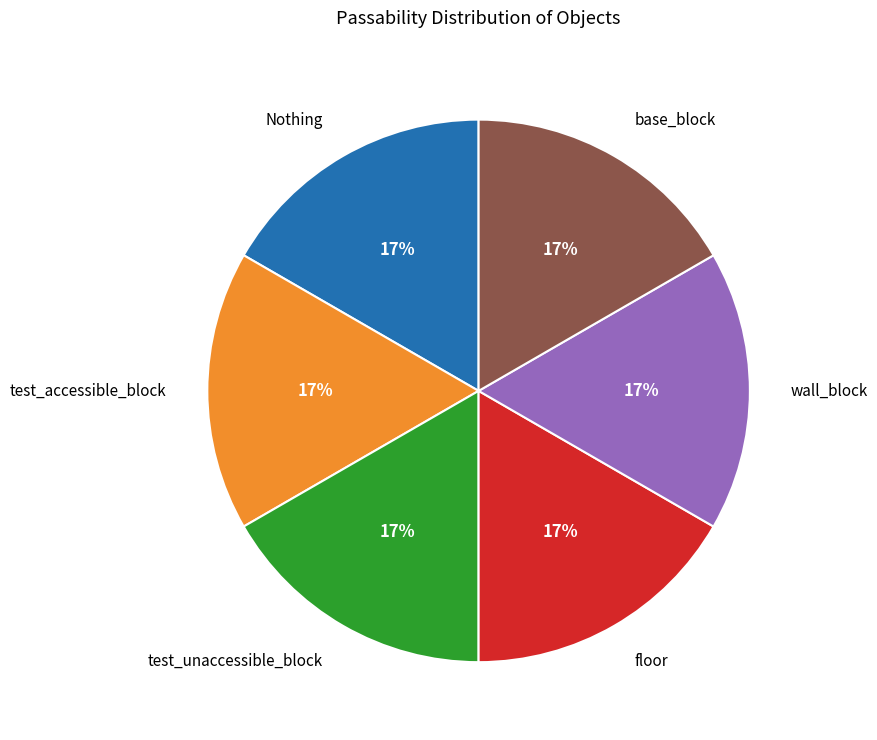

The wall_block slice represents 1% of the pie. True or false?

False